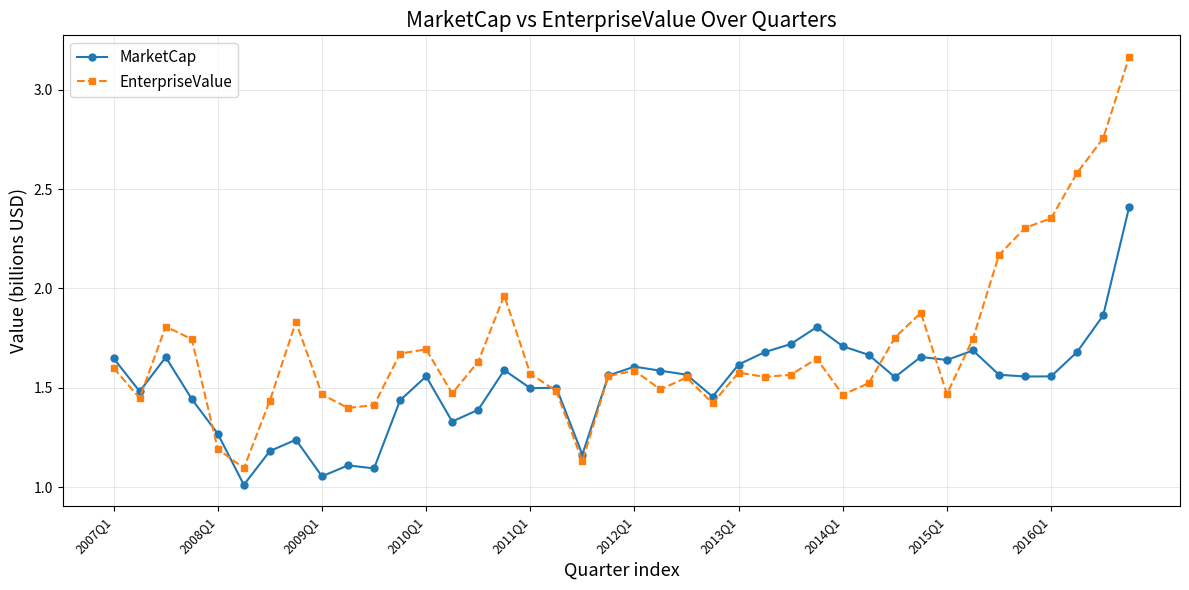

What is the value of the EnterpriseValue point at the 36th from the left?

2.3